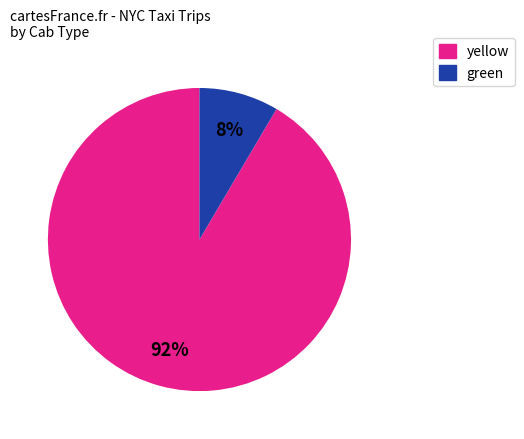

Which category has the smallest portion of the pie?

green